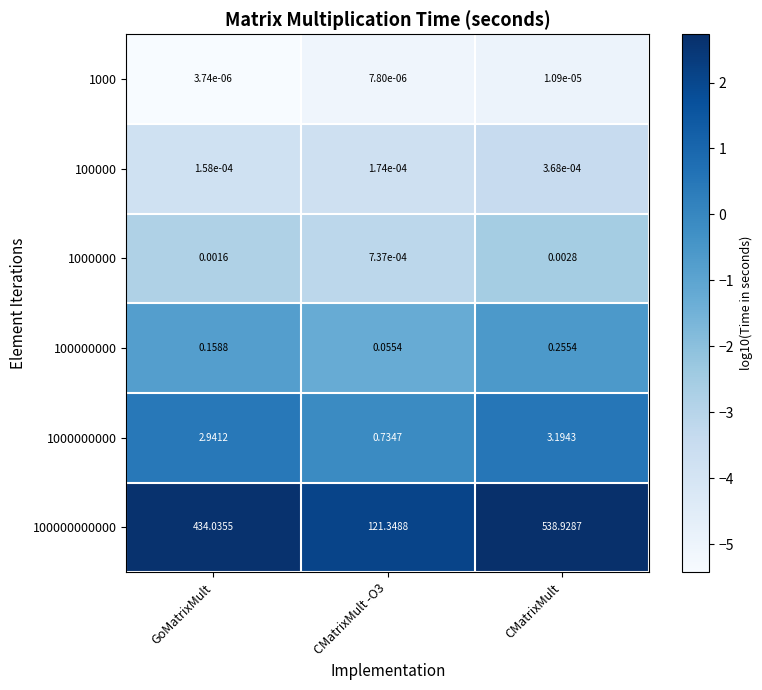

At which label does 1000 reach its minimum?

GoMatrixMult